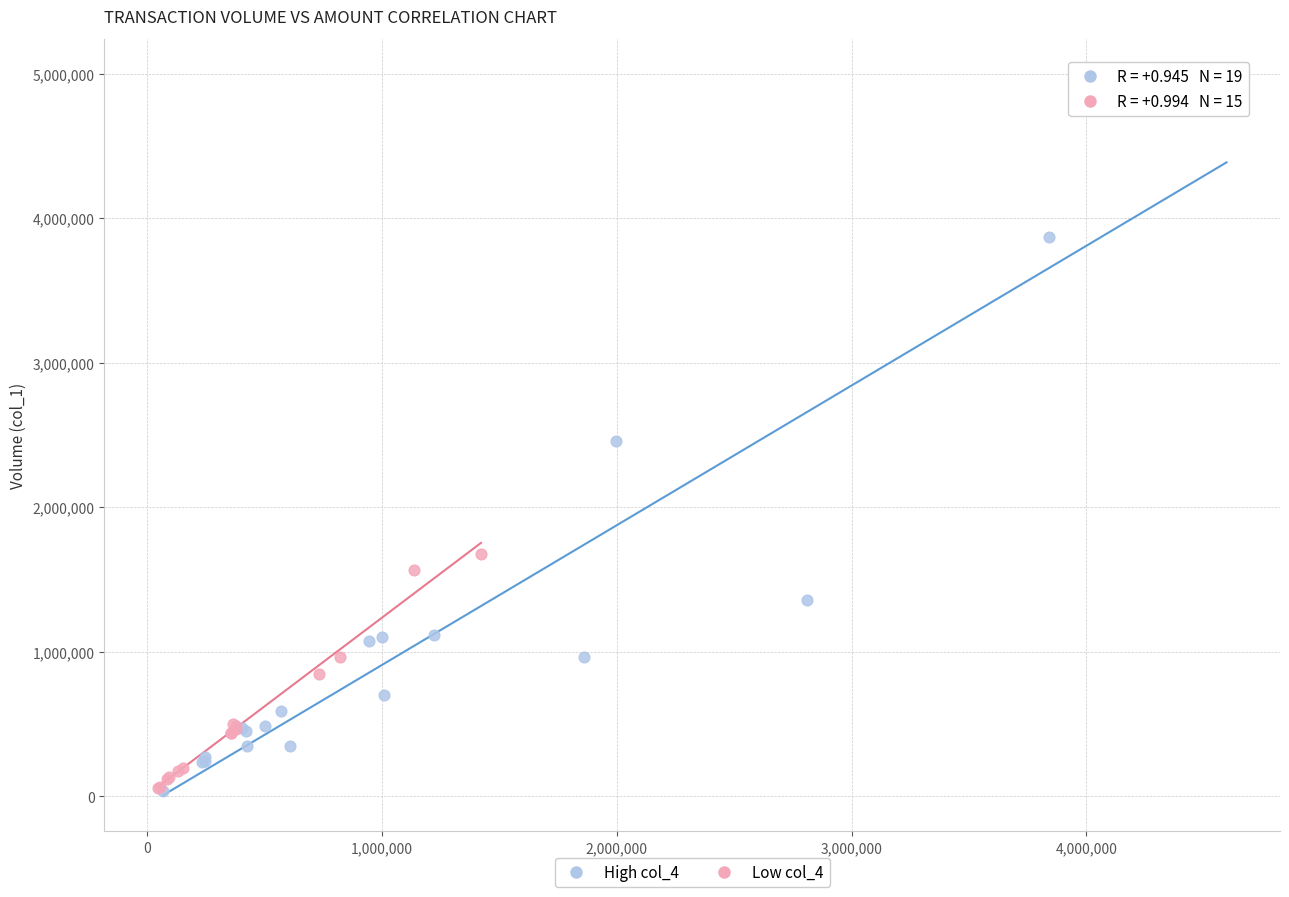

Which series reaches the maximum Y coordinate?

High col_4